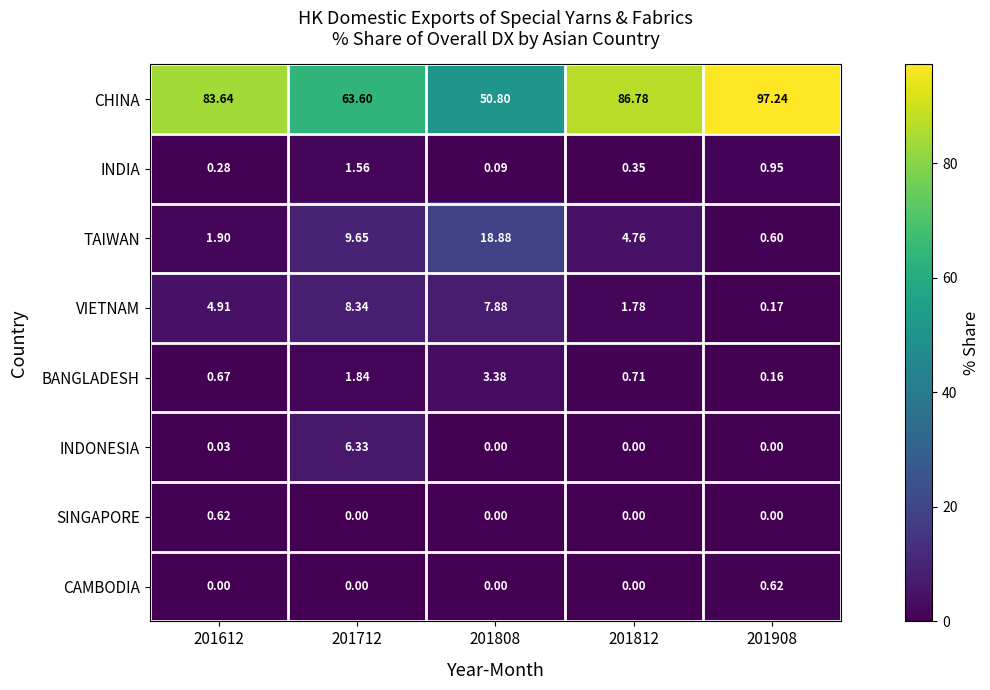

Which series has the largest total across all categories?

CHINA